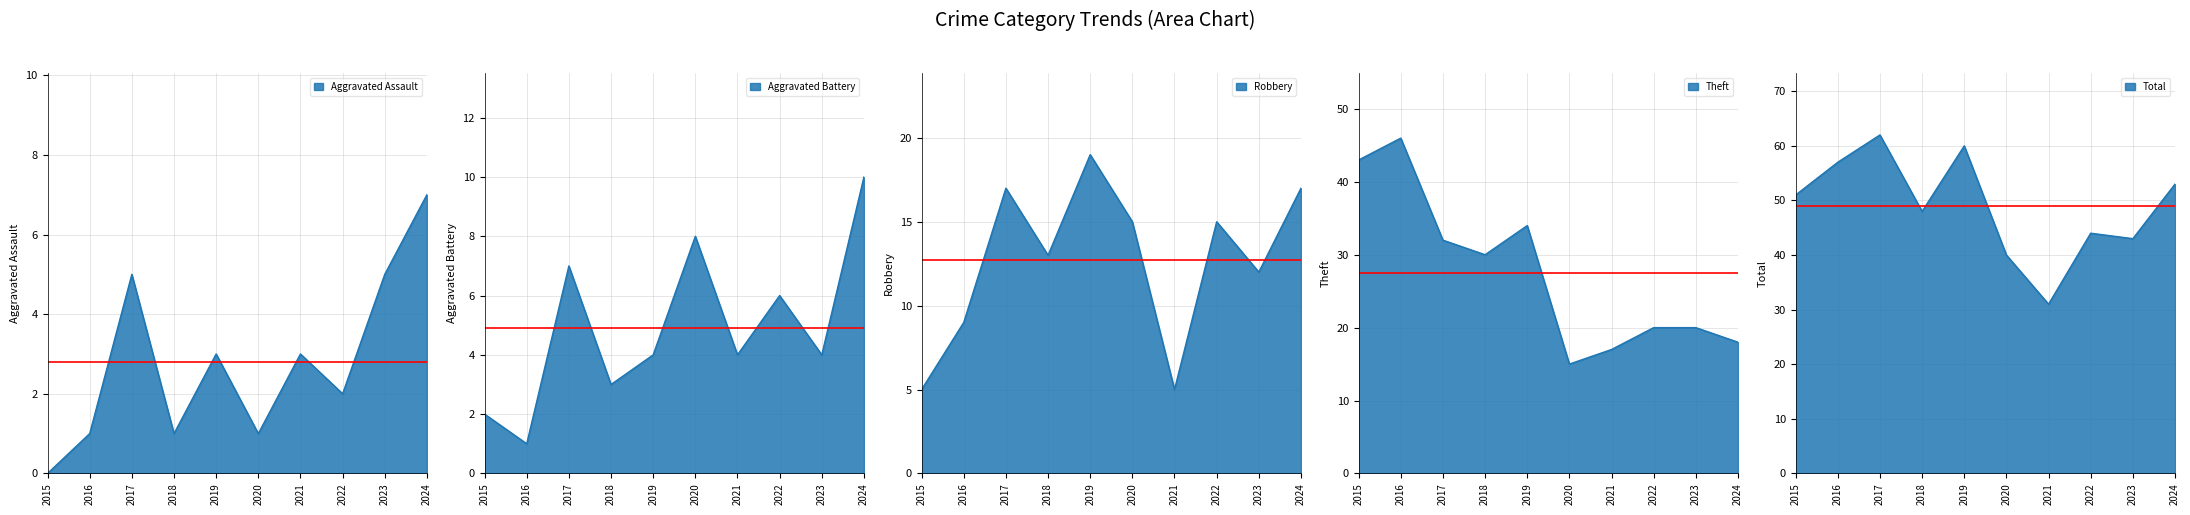

True or false: Robbery and Theft cross at least once.

False